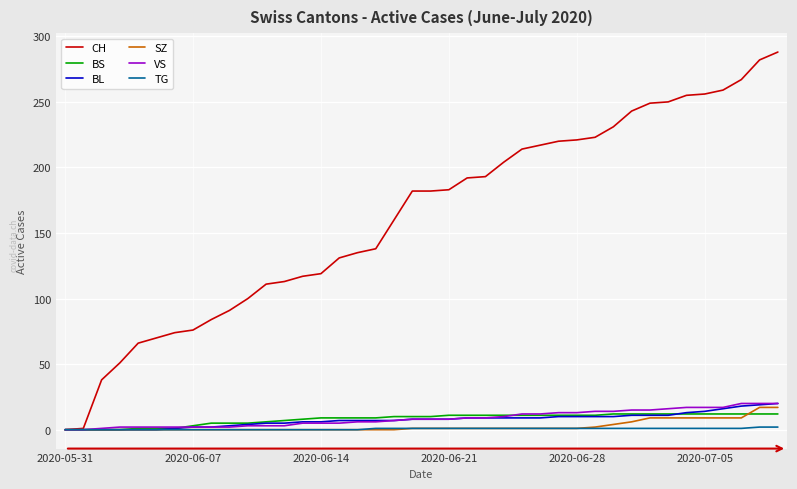

Which series has the widest spread of values?

CH